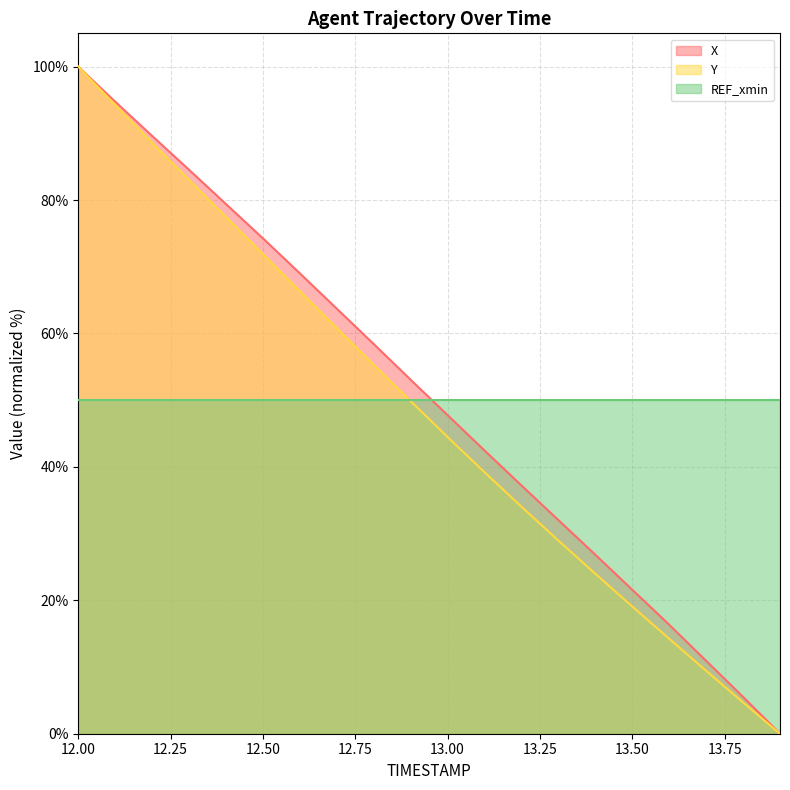

What is the value of the X point at the 1st from the left?

100.0